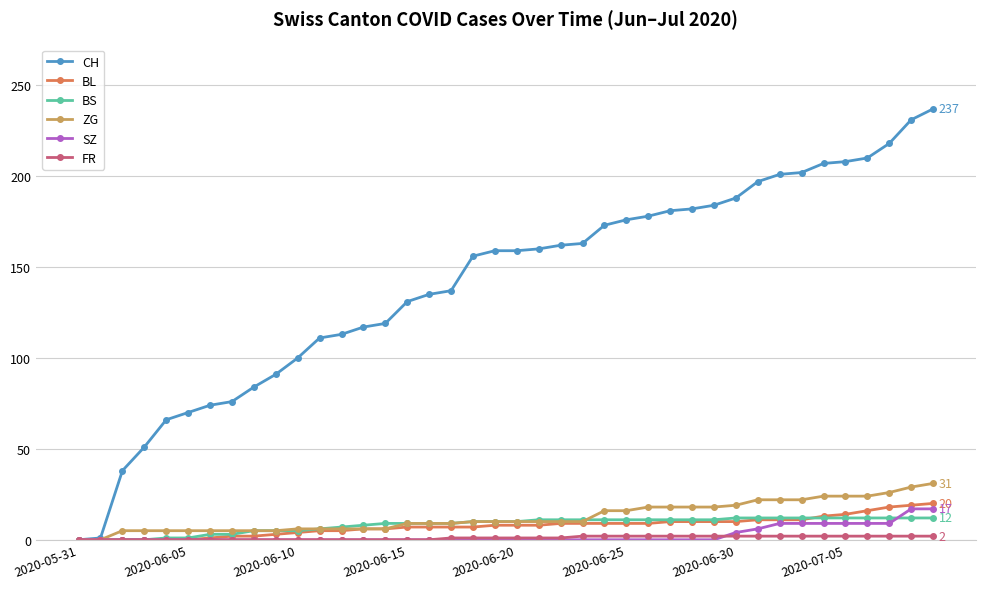

What is the maximum value for BS?

12